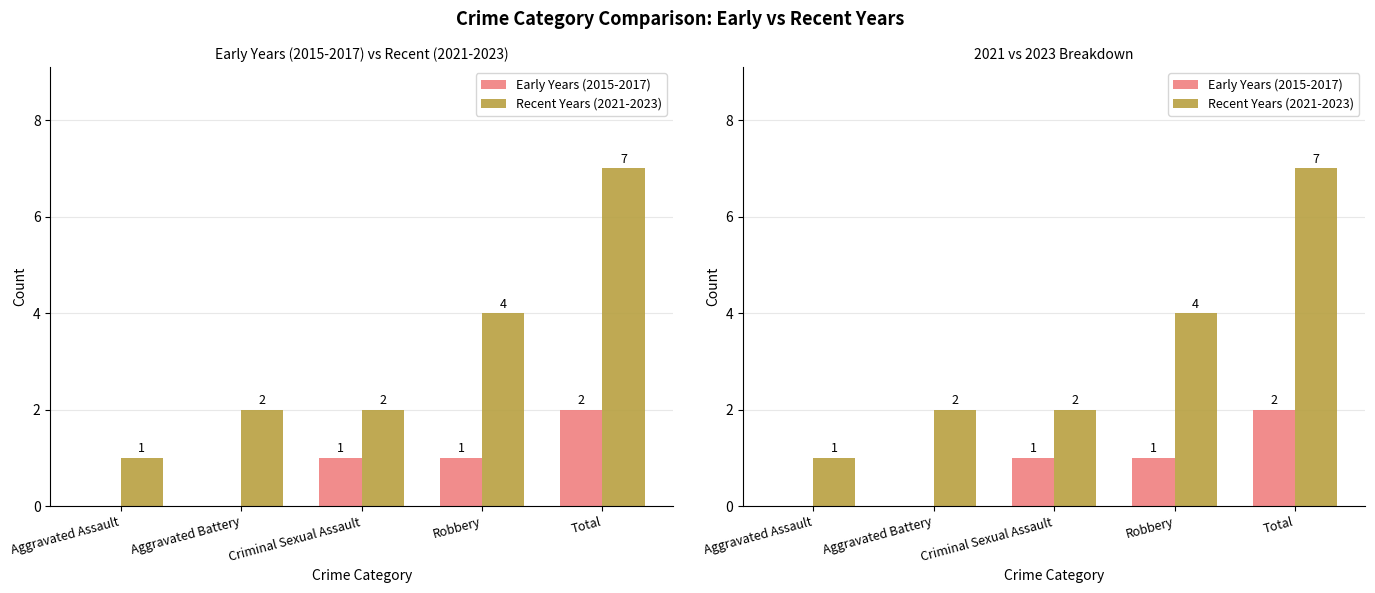

What is the sum of all Early Years (2015-2017) values?

4